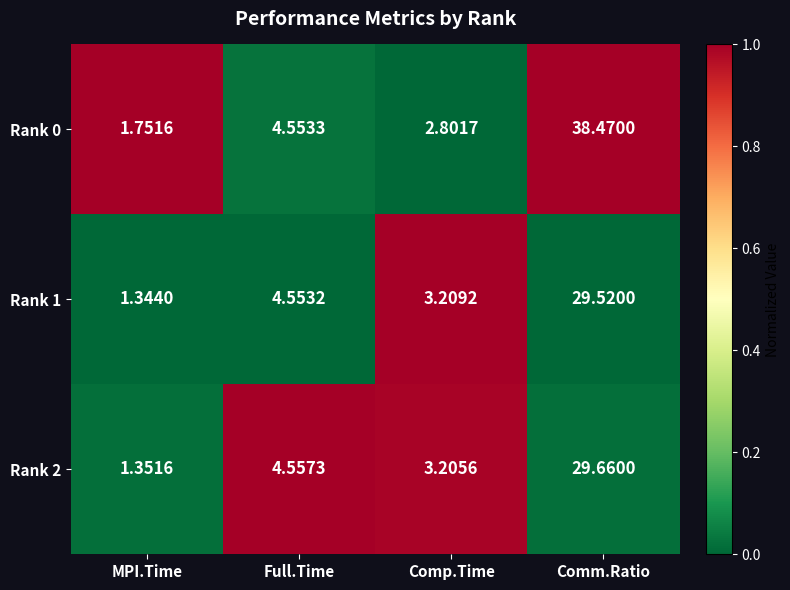

Which series changed the most between MPI.Time and Comp.Time?

Rank 1